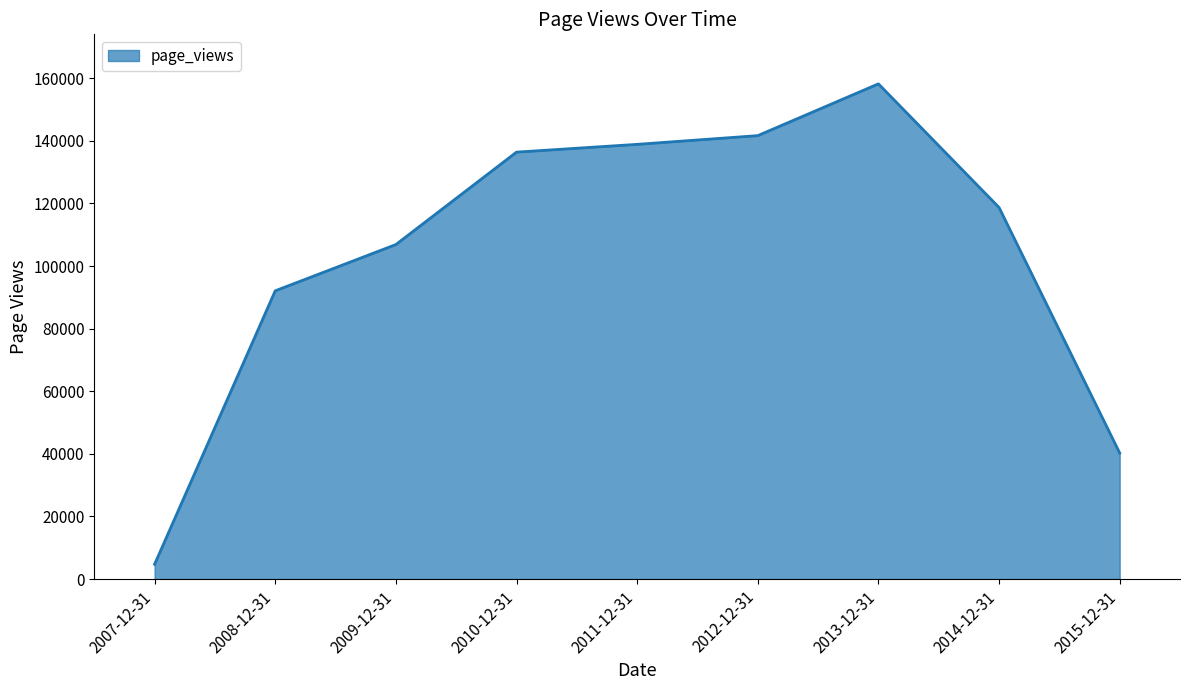

What is the minimum value shown in the chart?

4741